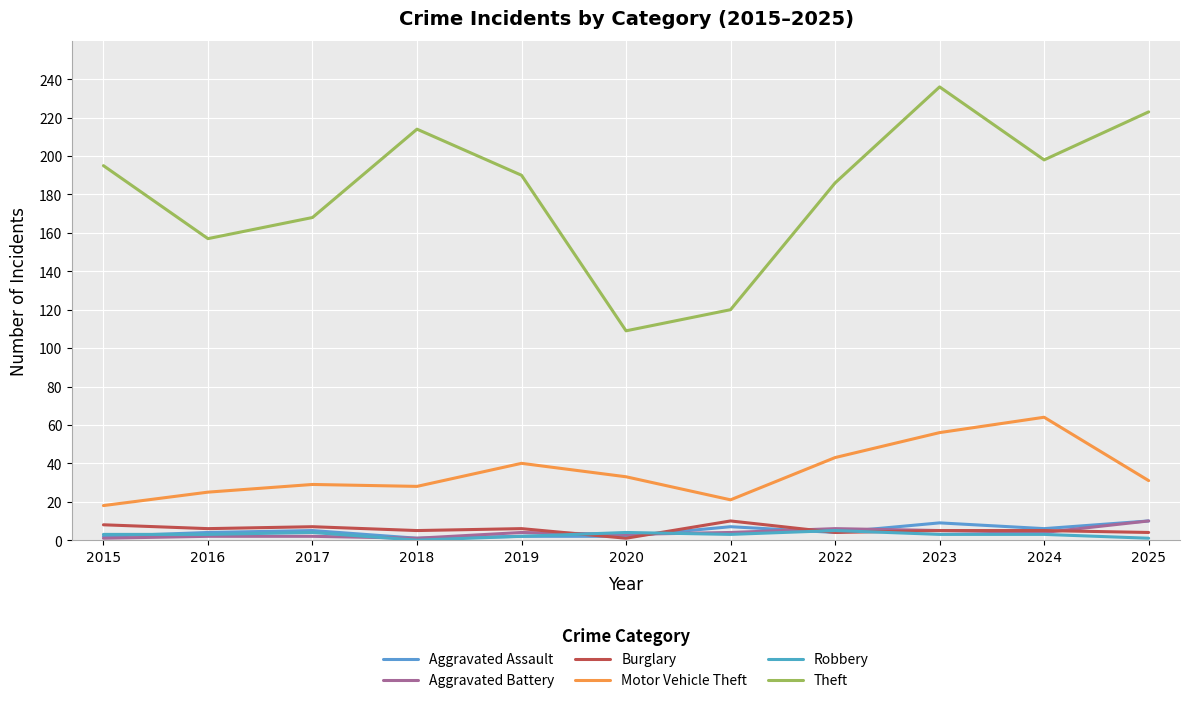

Is this an area chart (filled region under the line)?

No